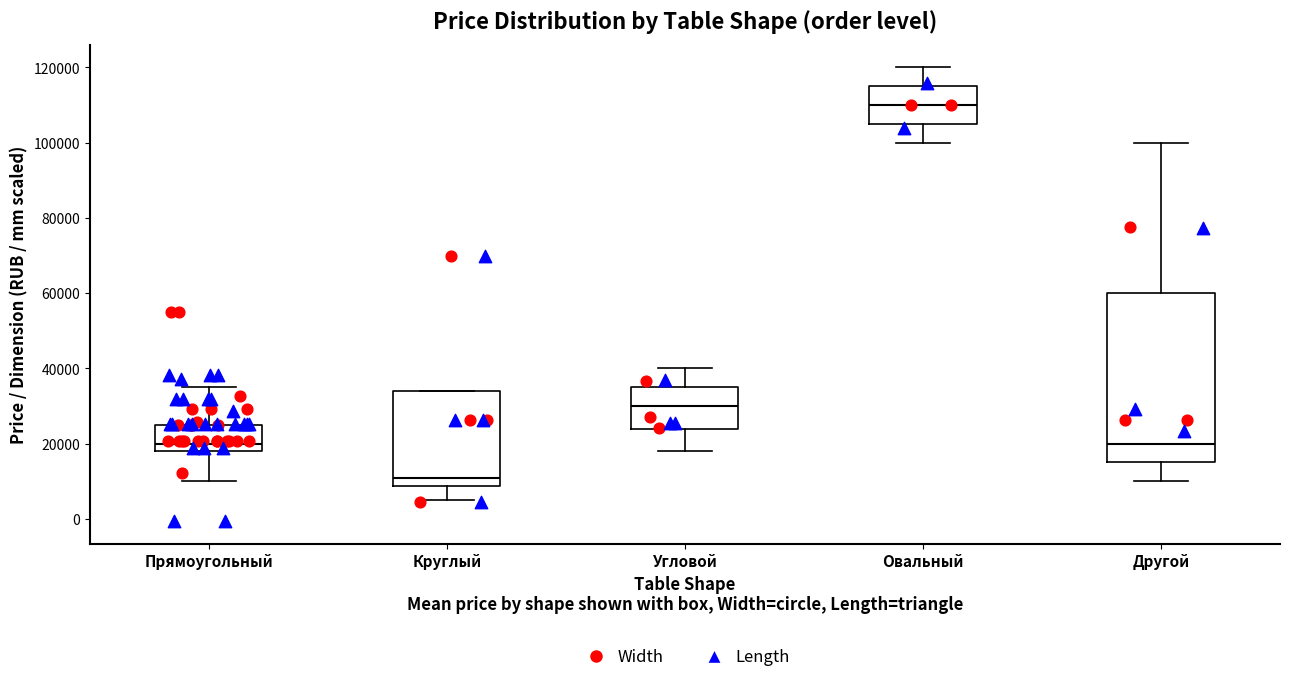

Reading left to right, transcribe this box plot: for each box, give where its median line is, the range the box spans, and where its two whiskers end, as read against the y-axis. The values are not printed on the chart, so give them approximately, as read against the axis.

Прямоугольный: median 20000, box 18000 to 26000, whiskers 10000 to 36000
Круглый: median 10000, box 8000 to 34000, whiskers 4000 to 34000
Угловой: median 30000, box 24000 to 34000, whiskers 18000 to 40000
Овальный: median 110000, box 104000 to 114000, whiskers 100000 to 120000
Другой: median 20000, box 14000 to 60000, whiskers 10000 to 100000